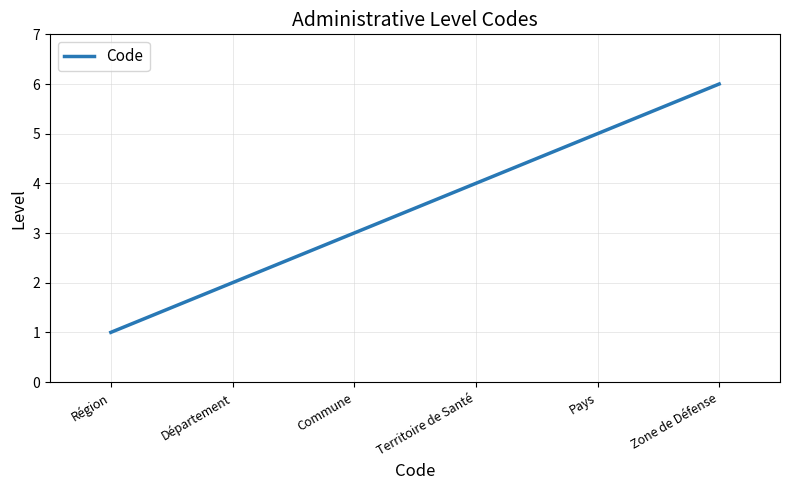

What position from the right is Zone de Défense?

1